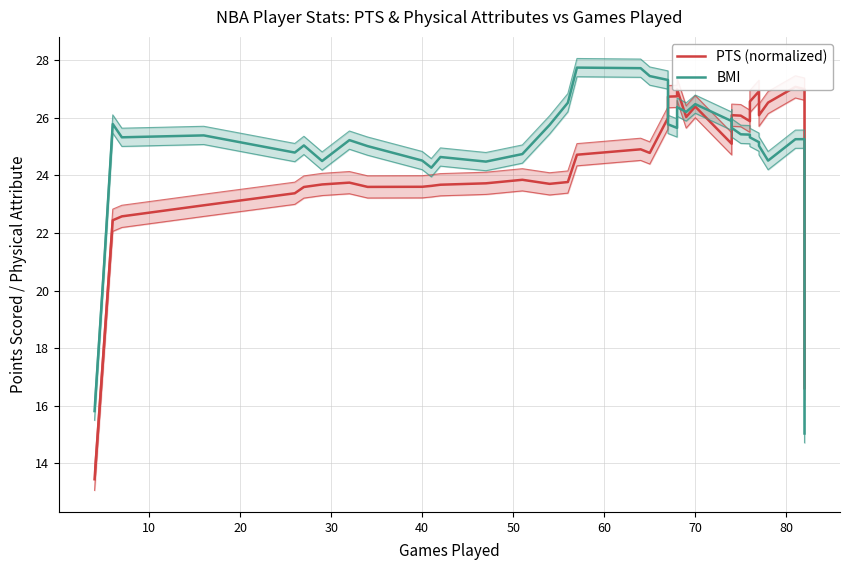

What is the value of the BMI point at the 1st from the left?

15.8